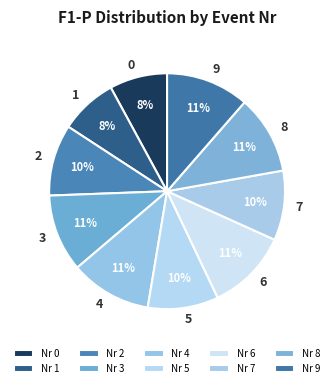

How many segments does this pie chart have?

10